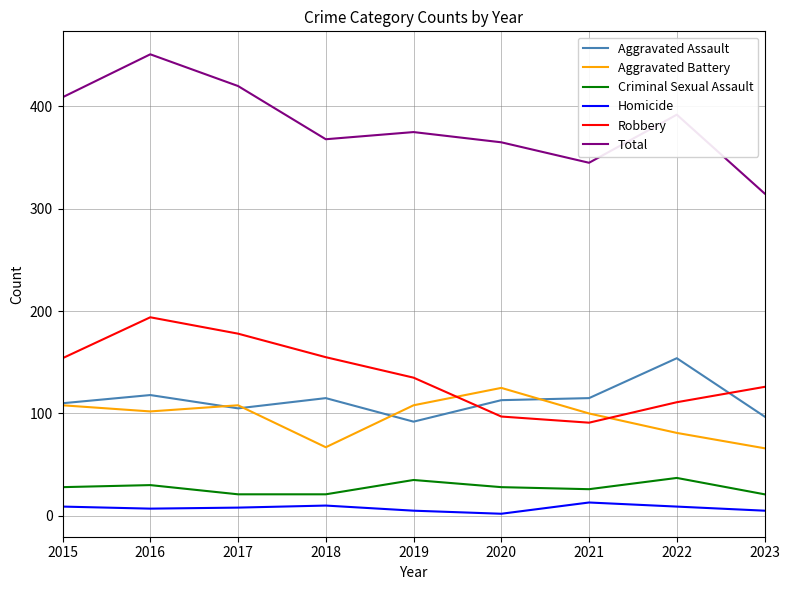

The Robbery series shows 97 at 2020. True or false?

True